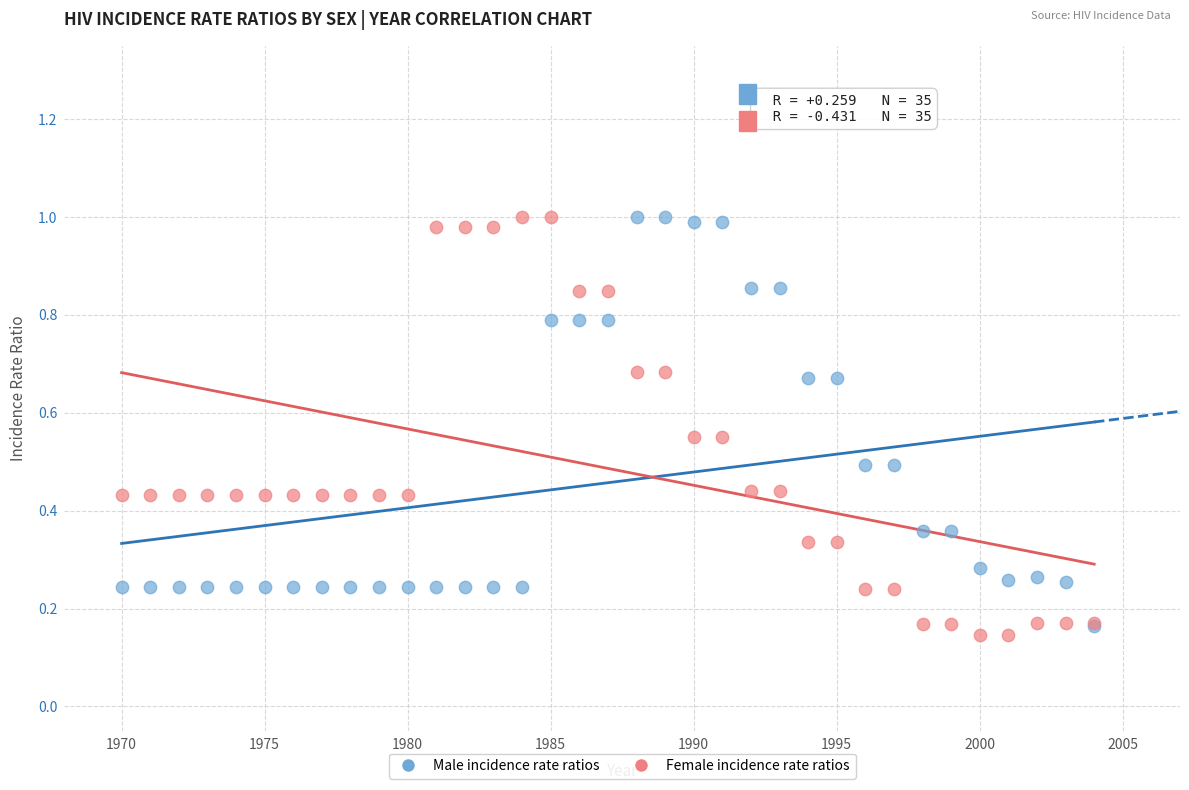

What are all the series names shown in the legend?

Male incidence rate ratios, Female incidence rate ratios